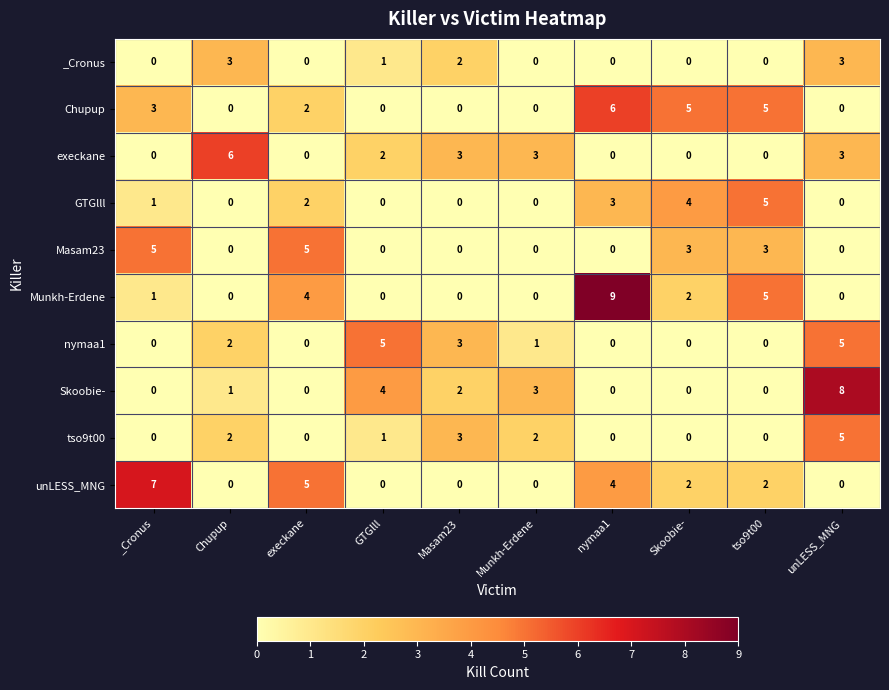

Between _Cronus and Masam23, which series saw the biggest shift?

unLESS_MNG